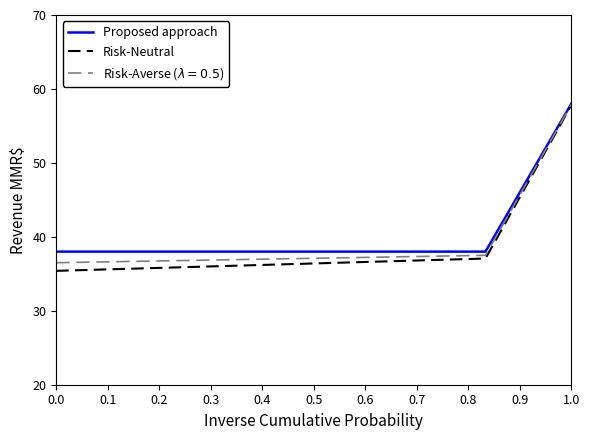

What is the maximum value for Risk-Neutral?

57.8